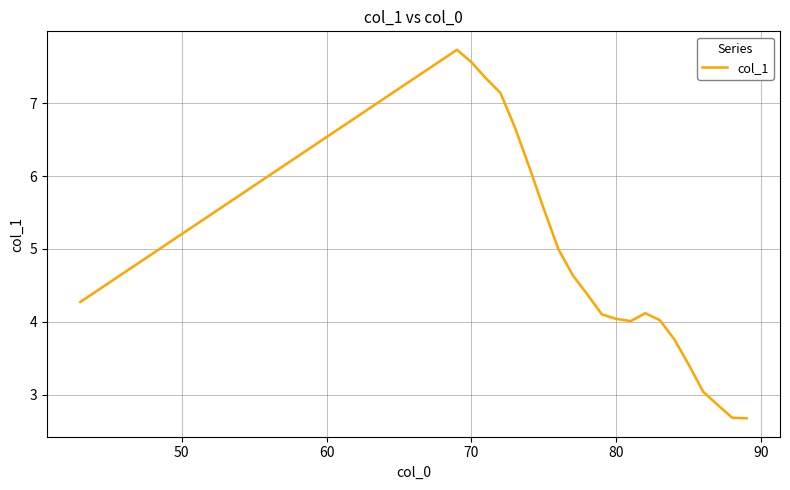

Reading left to right, what are all the values shown in this chart?

4.3	7.7	7.6	7.3	7.1	6.7	6.1	5.5	5.0	4.6	4.4	4.1	4.0	4.0	4.1	4.0	3.8	3.4	3.0	2.9	2.7	2.7